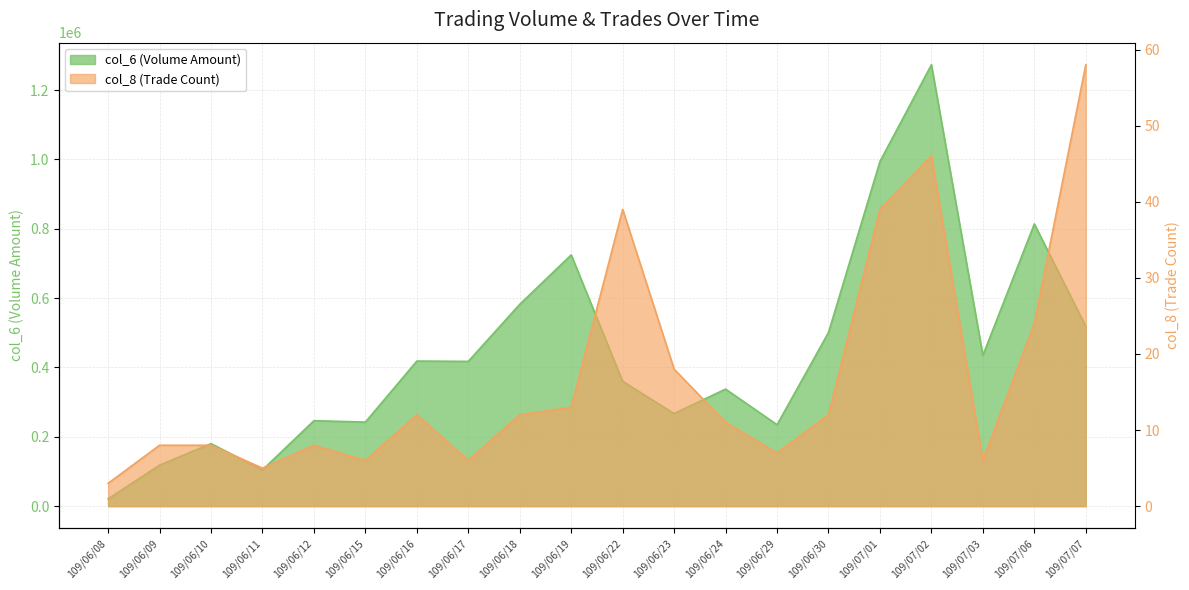

How many interior local valleys does the col_6 series have?

6